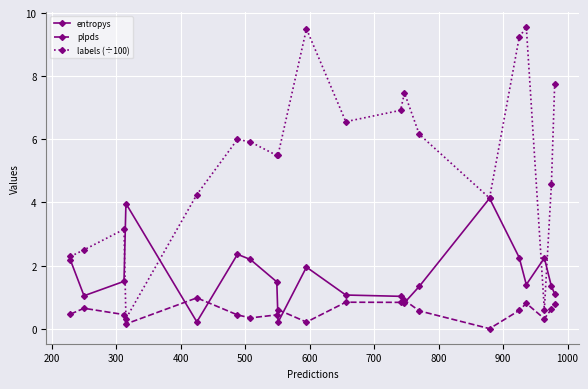

How many interior local peaks does the labels (÷100) series have?

5